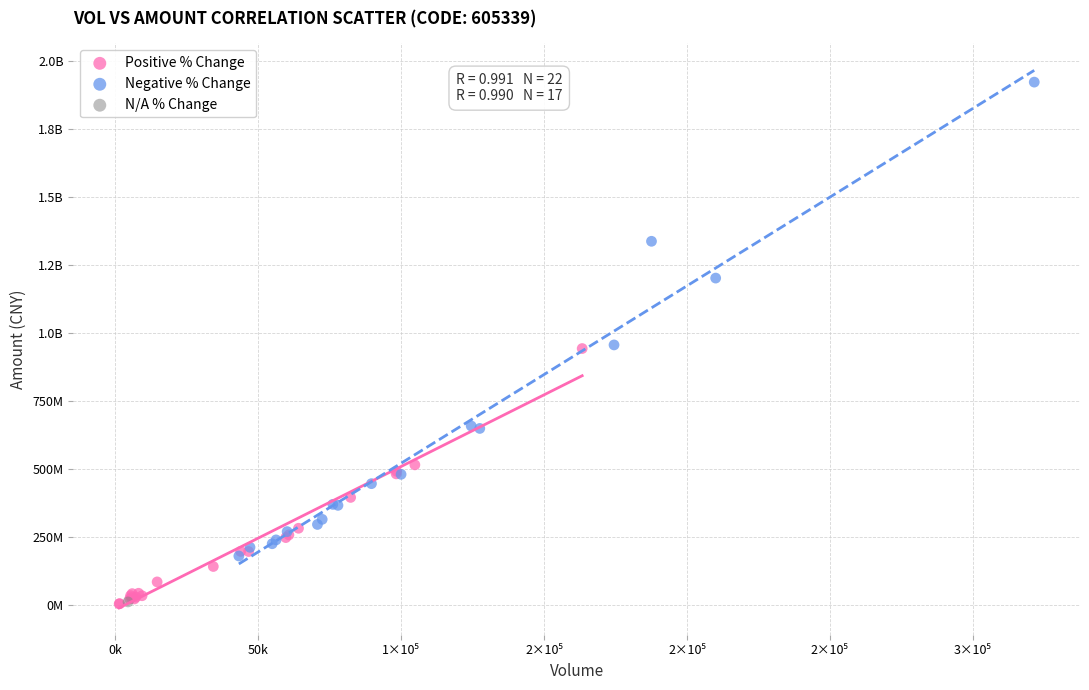

What are all the series names shown in the legend?

Positive % Change, Negative % Change, N/A % Change